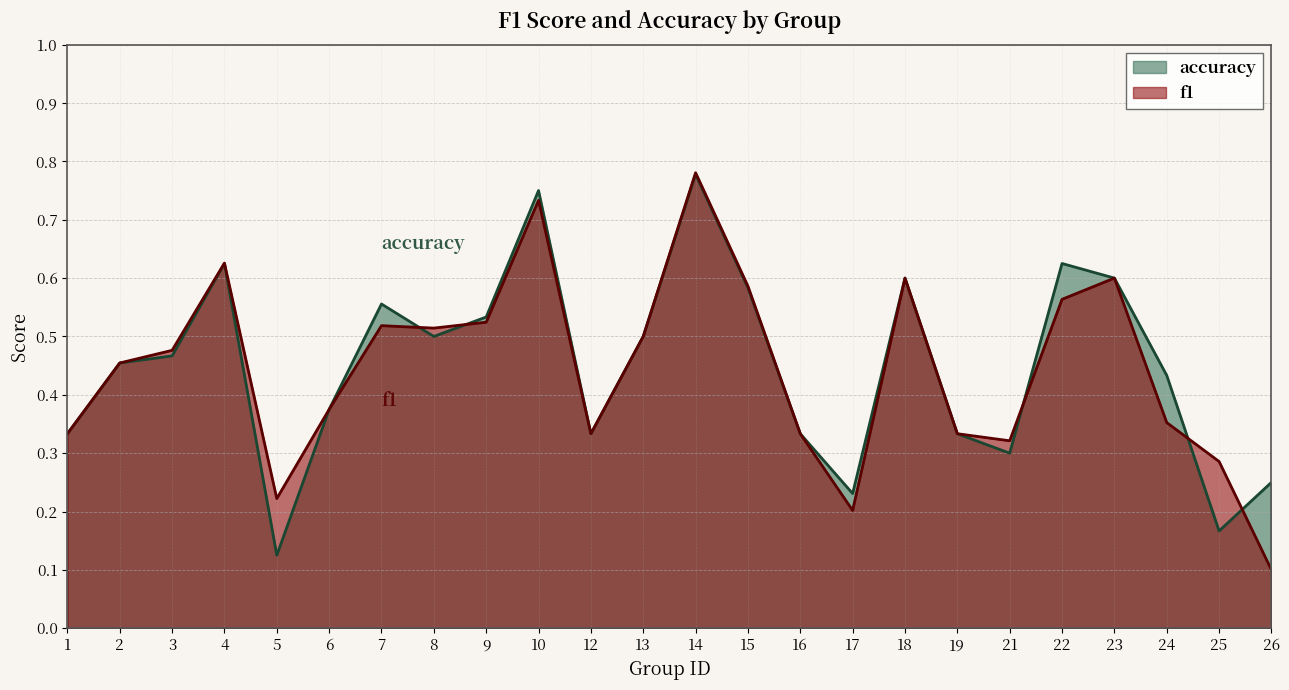

Reading right to left, what are all the values shown in this chart?

f1: 26=0.1	25=0.3	24=0.4	23=0.6	22=0.6	21=0.3	19=0.3	18=0.6	17=0.2	16=0.3	15=0.6	14=0.8	13=0.5	12=0.3	10=0.7	9=0.5	8=0.5	7=0.5	6=0.4	5=0.2	4=0.6	3=0.5	2=0.5	1=0.3
accuracy: 26=0.2	25=0.2	24=0.4	23=0.6	22=0.6	21=0.3	19=0.3	18=0.6	17=0.2	16=0.3	15=0.6	14=0.8	13=0.5	12=0.3	10=0.8	9=0.5	8=0.5	7=0.6	6=0.4	5=0.1	4=0.6	3=0.5	2=0.5	1=0.3